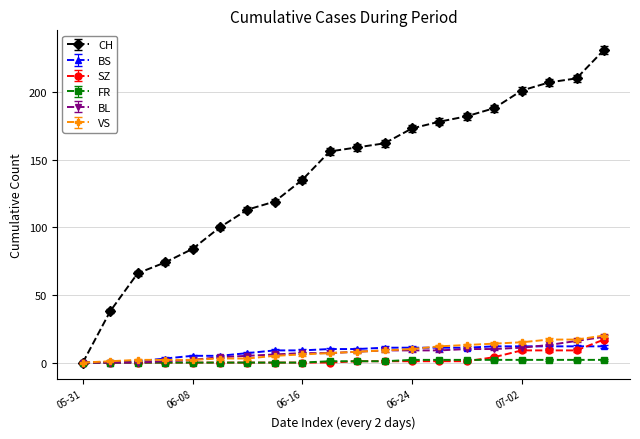

What is the greatest value displayed?

231